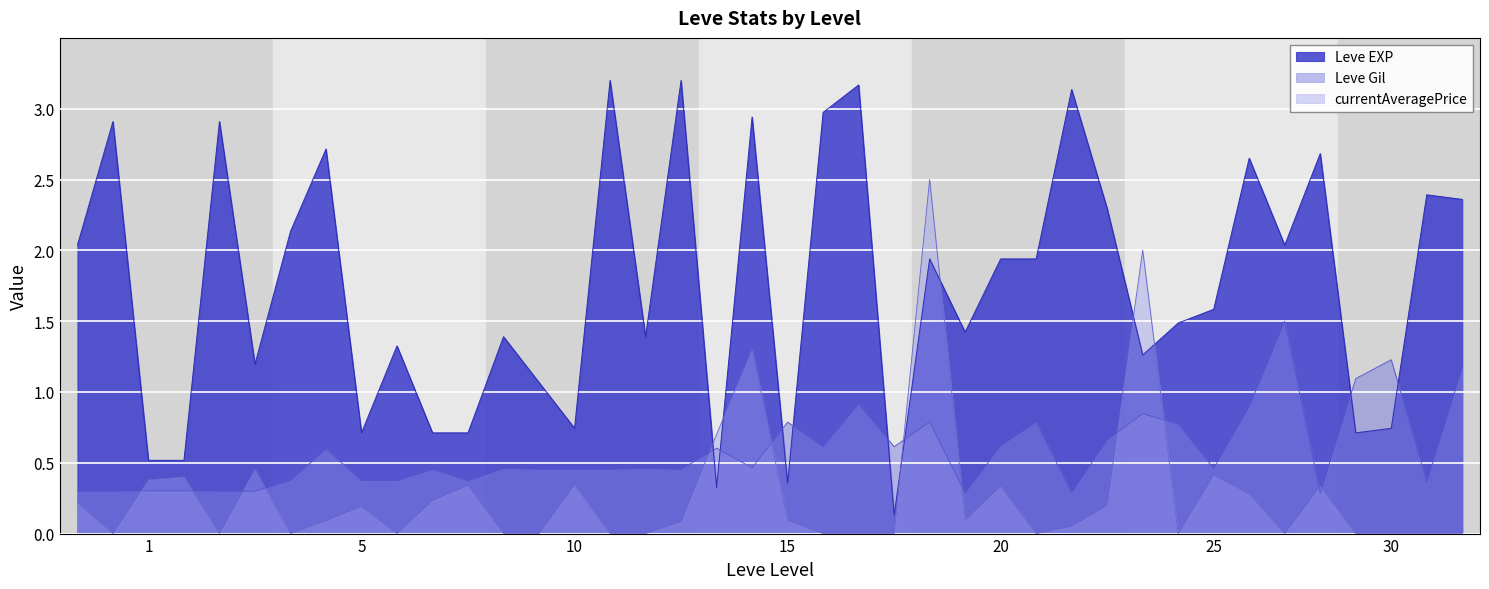

What is the highest value of the Leve EXP series?

3.2